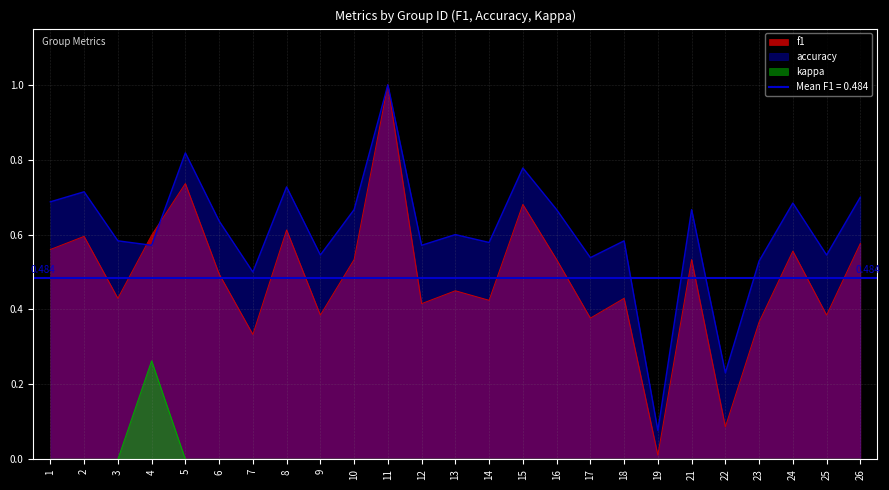

How many lines are shown in the chart?

3